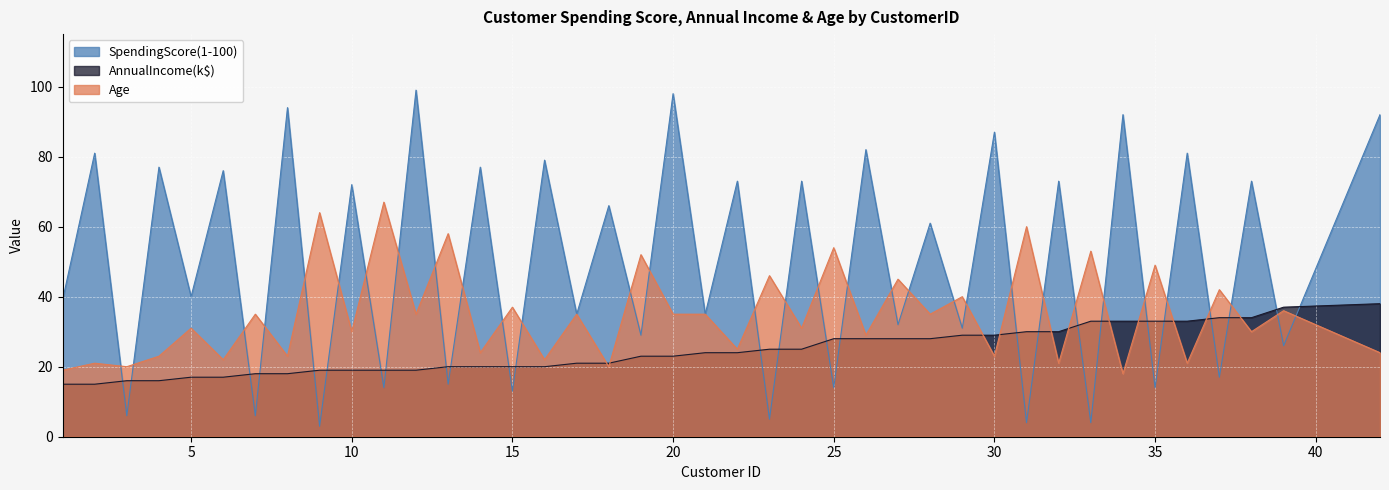

Reading right to left, list all the values displayed in this chart.

SpendingScore(1-100): 92	26	73	17	81	14	92	4	73	4	87	31	61	32	82	14	73	5	73	35	98	29	66	35	79	13	77	15	99	14	72	3	94	6	76	40	77	6	81	39
AnnualIncome(k$): 38	37	34	34	33	33	33	33	30	30	29	29	28	28	28	28	25	25	24	24	23	23	21	21	20	20	20	20	19	19	19	19	18	18	17	17	16	16	15	15
Age: 24	36	30	42	21	49	18	53	21	60	23	40	35	45	29	54	31	46	25	35	35	52	20	35	22	37	24	58	35	67	30	64	23	35	22	31	23	20	21	19